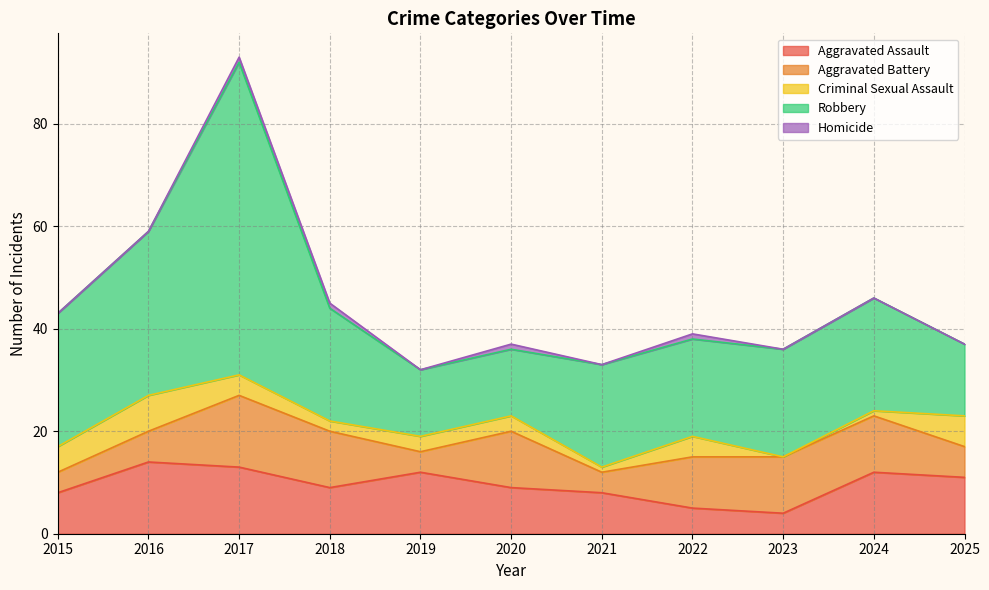

How many data points does each series have?

11